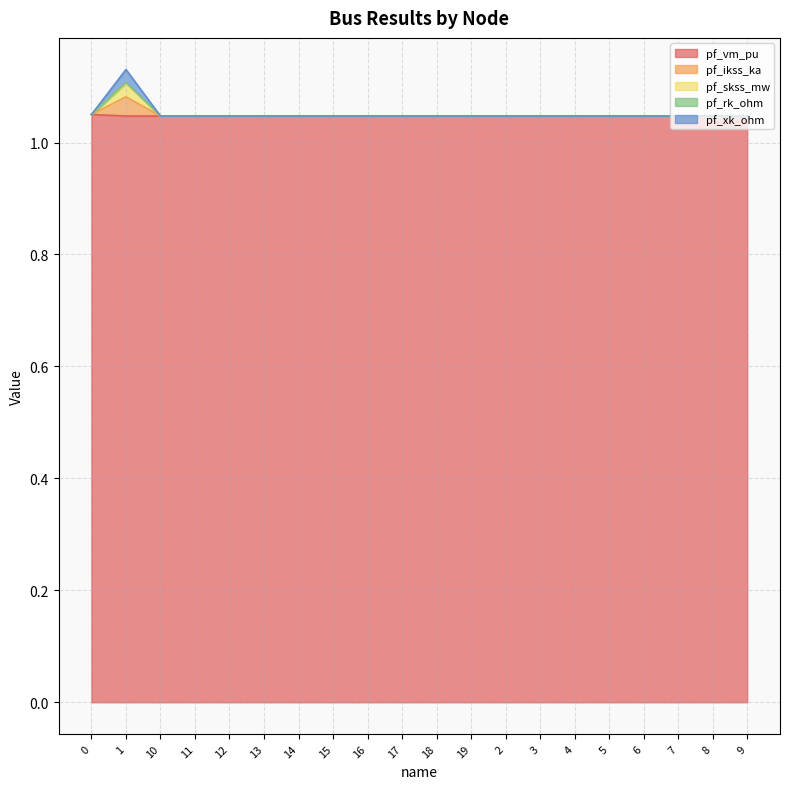

Which has a higher value, 14 or 10?

10